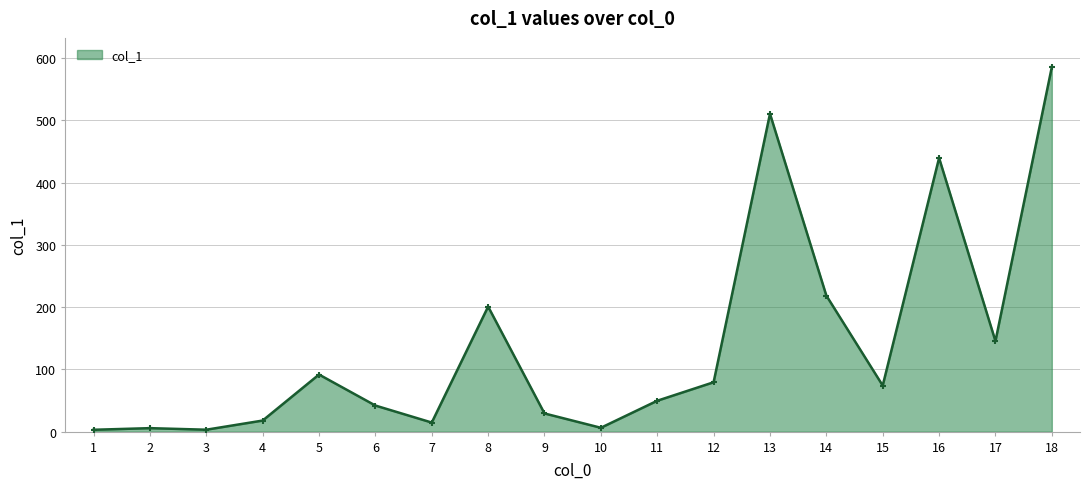

What is the change in value from 3 to 9?

+26.1